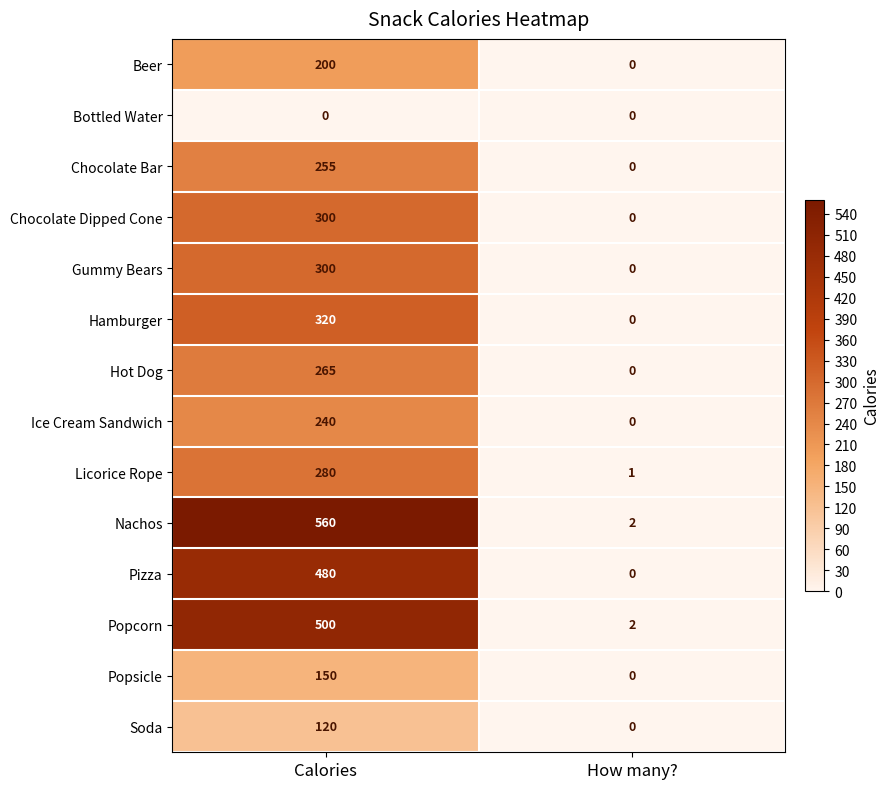

Reading left to right, transcribe all the data shown in this chart.

Beer: Calories=200	How many?=0
Bottled Water: Calories=0	How many?=0
Chocolate Bar: Calories=255	How many?=0
Chocolate Dipped Cone: Calories=300	How many?=0
Gummy Bears: Calories=300	How many?=0
Hamburger: Calories=320	How many?=0
Hot Dog: Calories=265	How many?=0
Ice Cream Sandwich: Calories=240	How many?=0
Licorice Rope: Calories=280	How many?=1
Nachos: Calories=560	How many?=2
Pizza: Calories=480	How many?=0
Popcorn: Calories=500	How many?=2
Popsicle: Calories=150	How many?=0
Soda: Calories=120	How many?=0